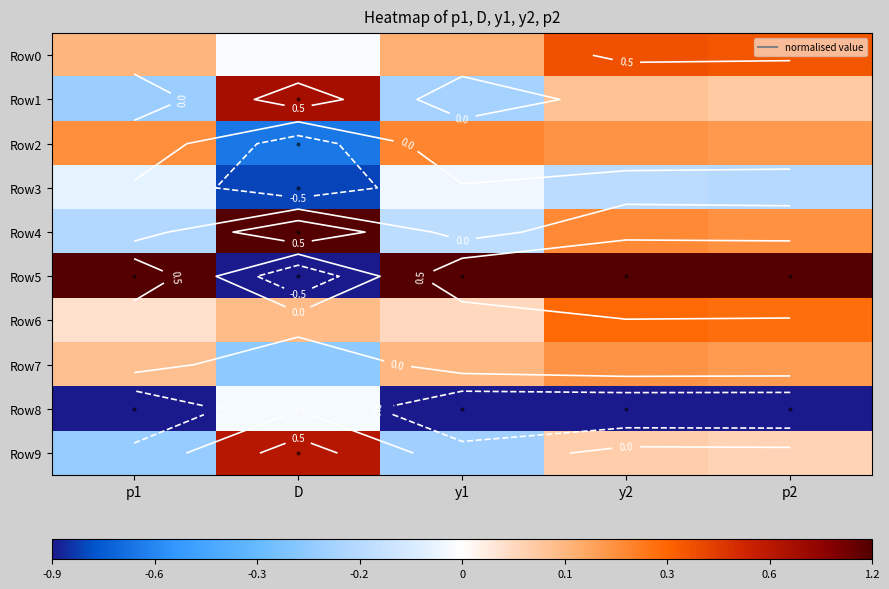

What is the difference between the highest and lowest values at y1?

2.0